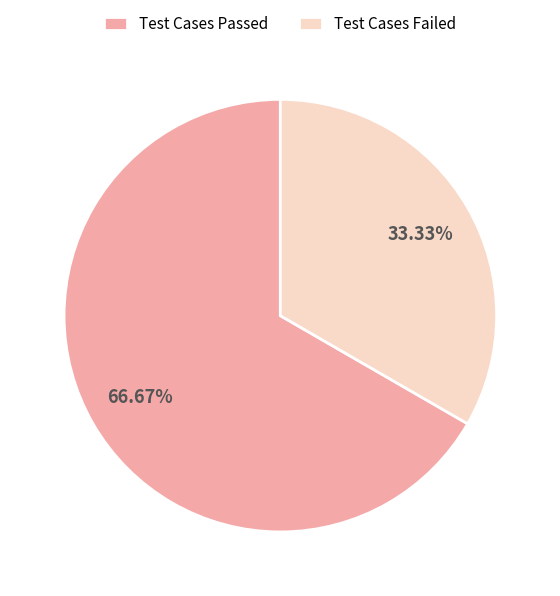

What is the total percentage of Test Cases Failed and Test Cases Passed?

100.0%